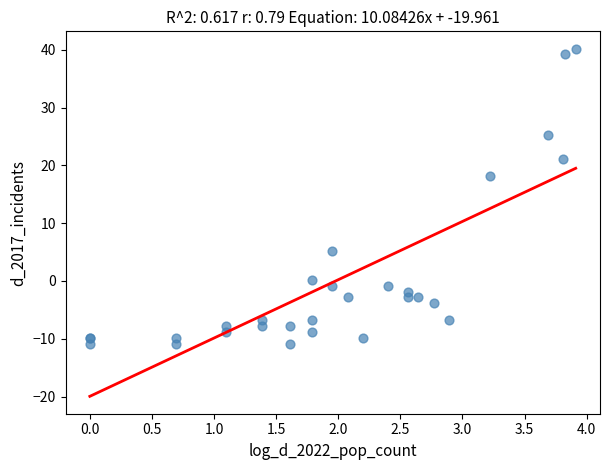

What Y value in the scatter plot is closest to 14?

18.2